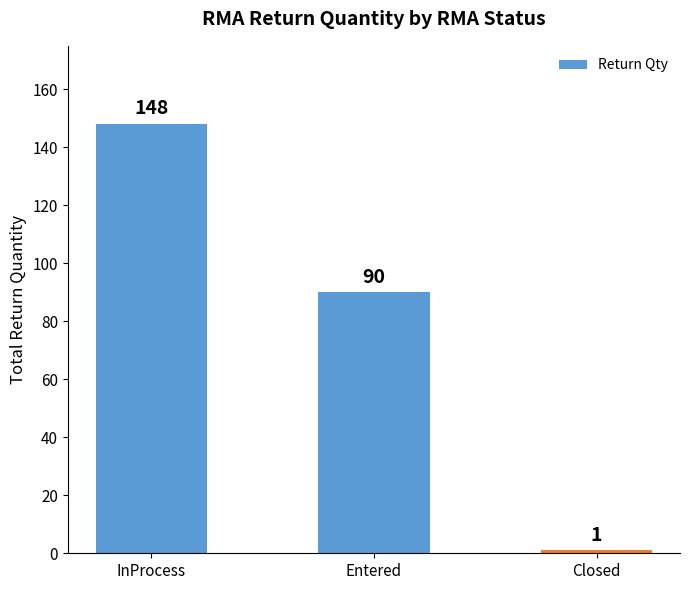

What is the sum of all values?

239